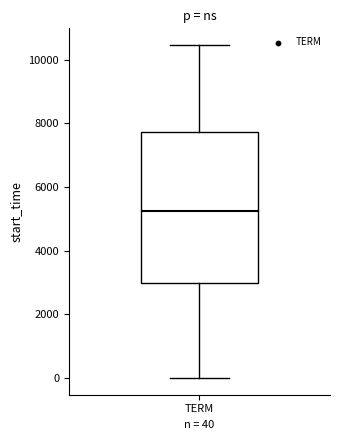

Read this box plot against the y-axis: the position of the median line, the range covered by the box, and the ends of both whiskers. The values are not printed on the chart, so give them approximately, as read against the axis.

median 5200, box 3000 to 7800, whiskers 0 to 10400